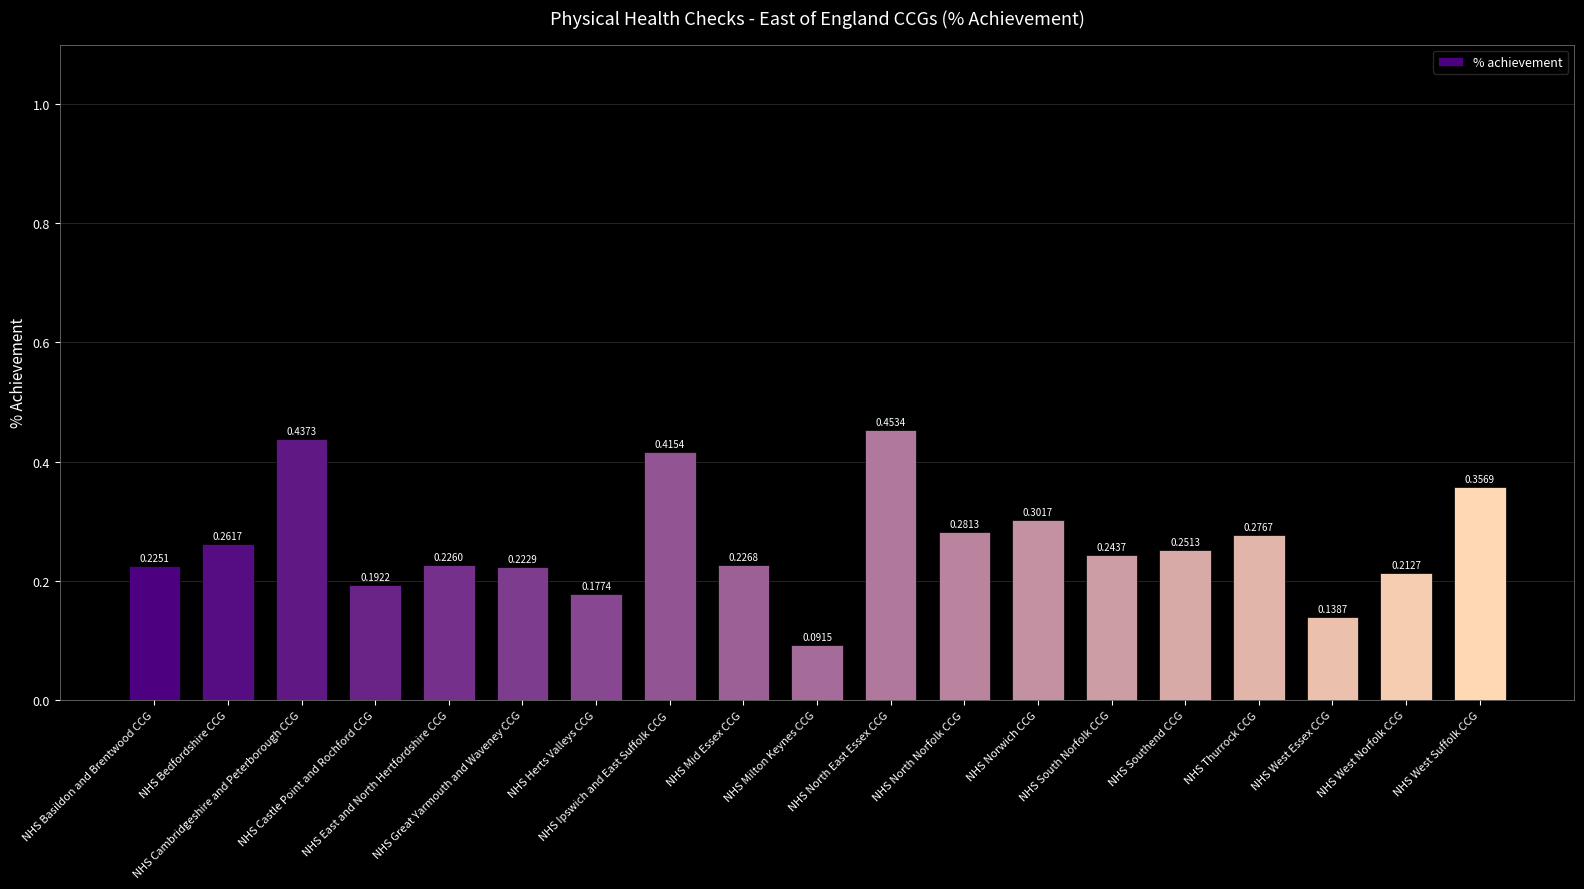

What is the sum of all values?

5.0